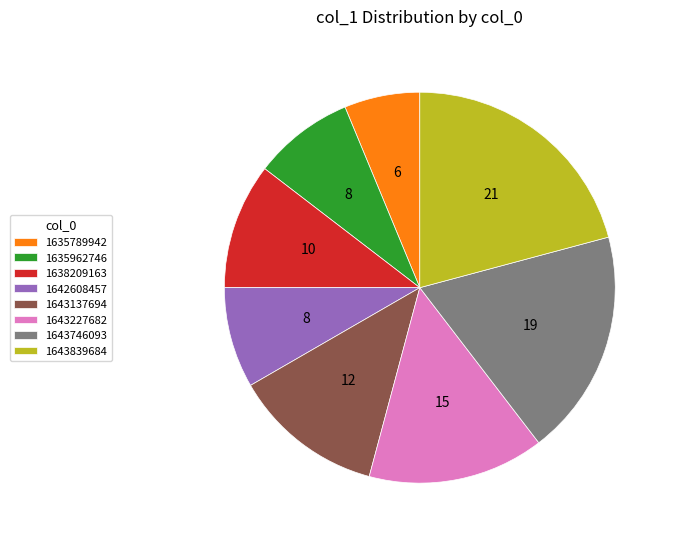

Approximately how many times larger is the value at 1642608457 compared to 1643227682?

0.6